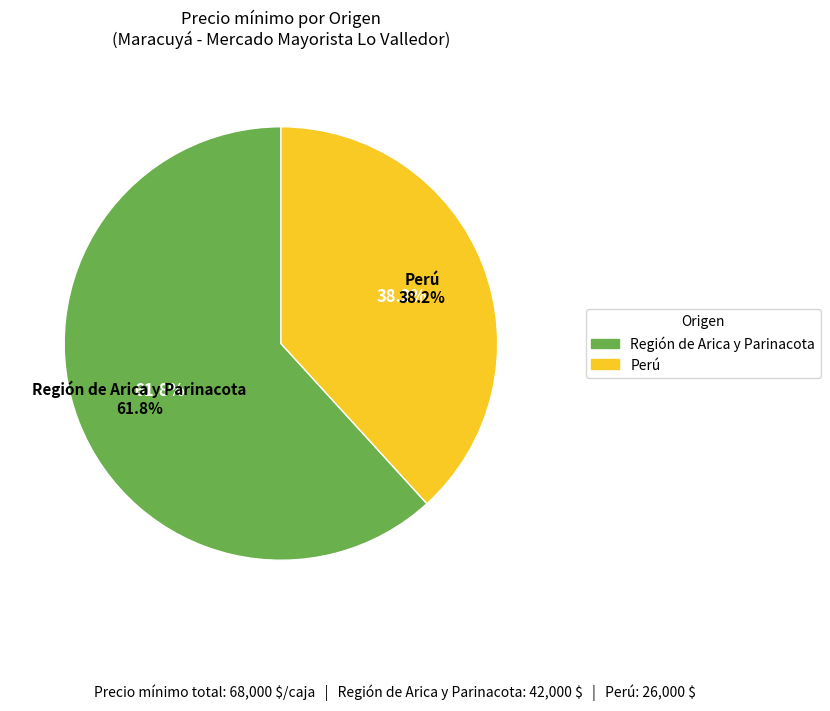

How many slices are in this pie chart?

2